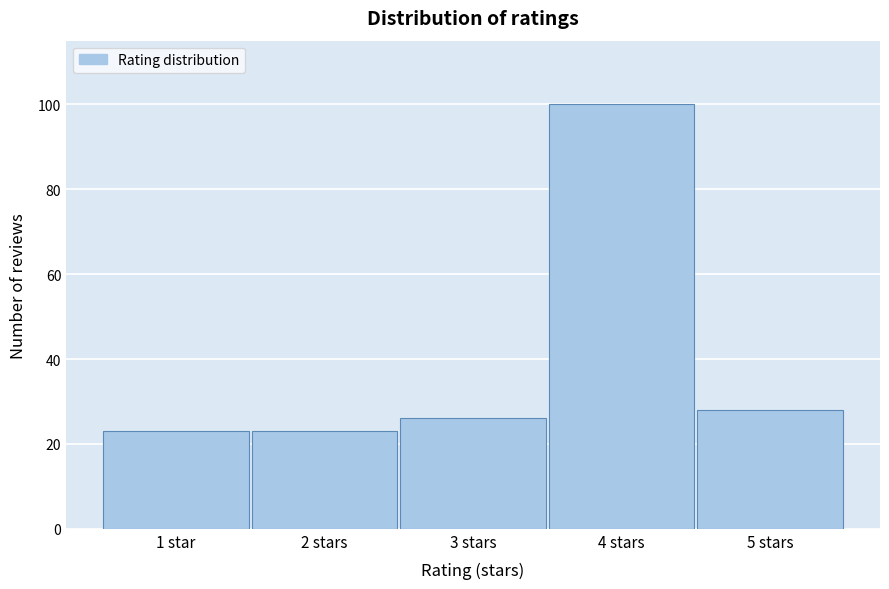

Reading left to right, extract all data points from this chart.

23	23	26	100	28